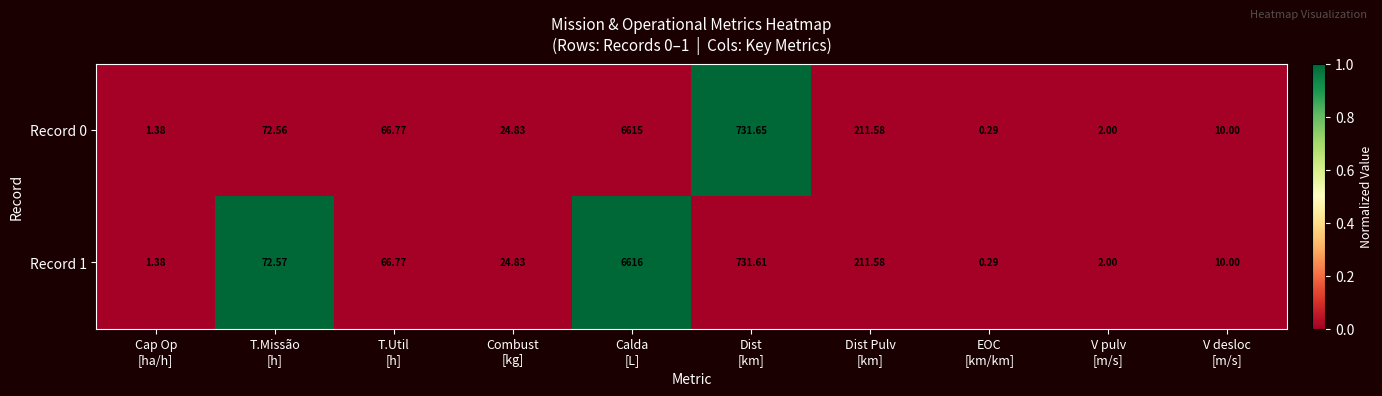

At how many categories does at least one series exceed 0?

10